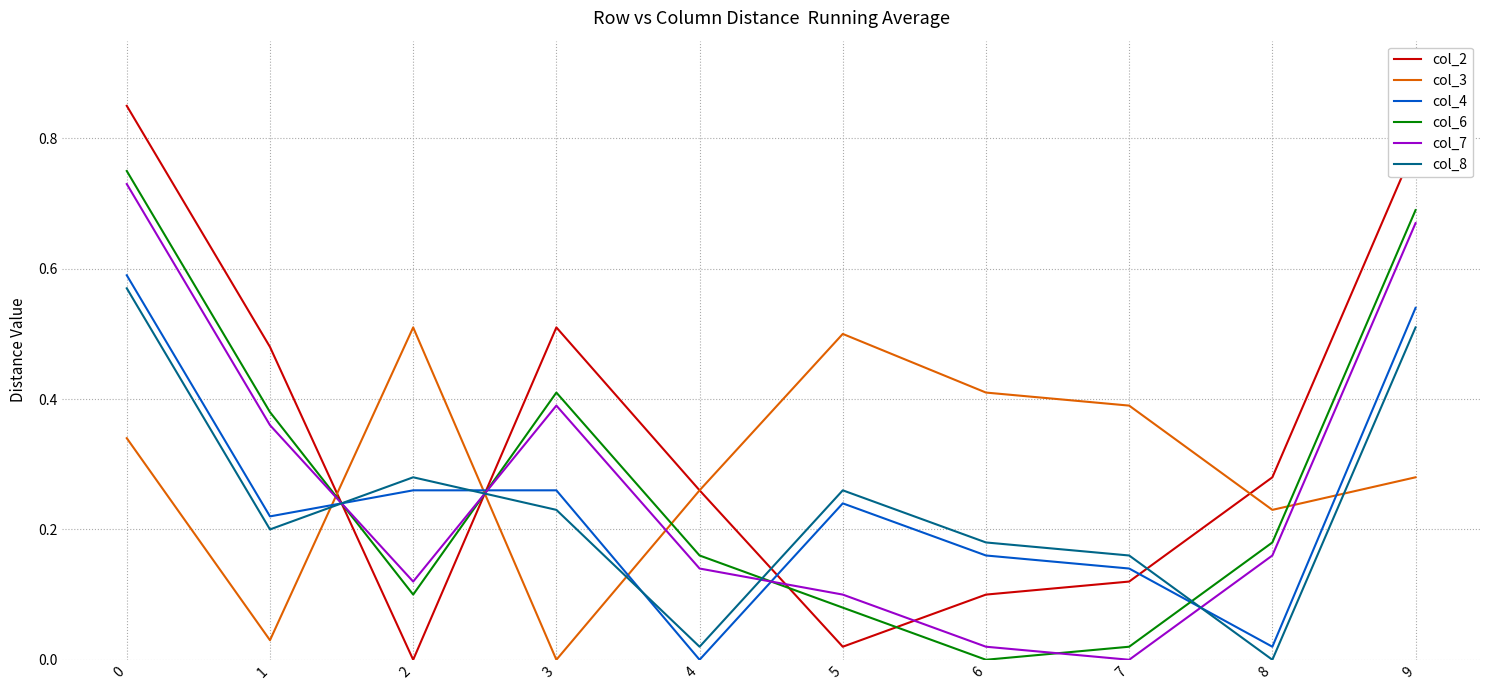

The value of col_7 at 8 is 0.1. True or false?

False